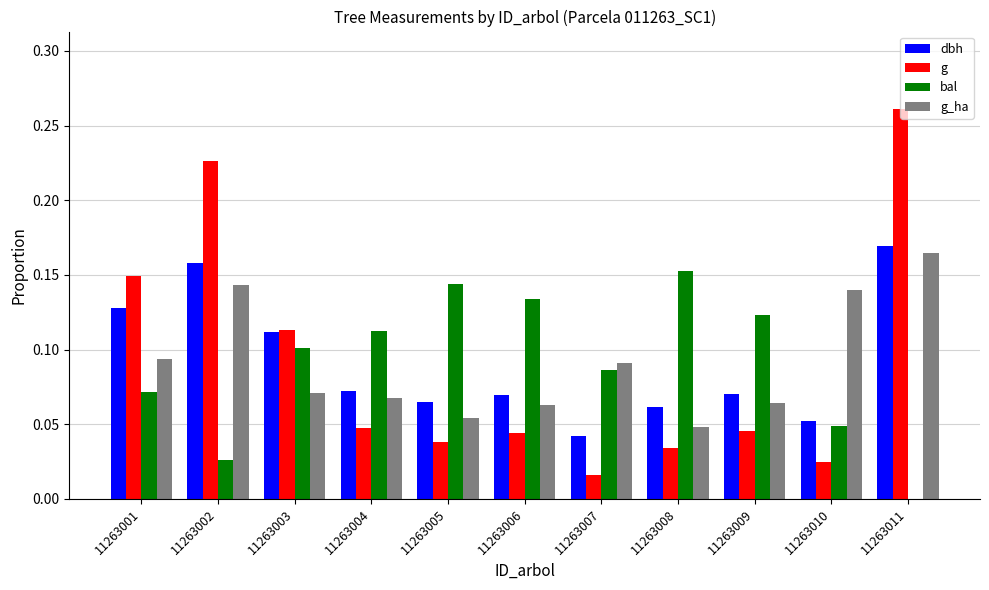

Are the bars grouped side by side (vs. stacked)?

Yes